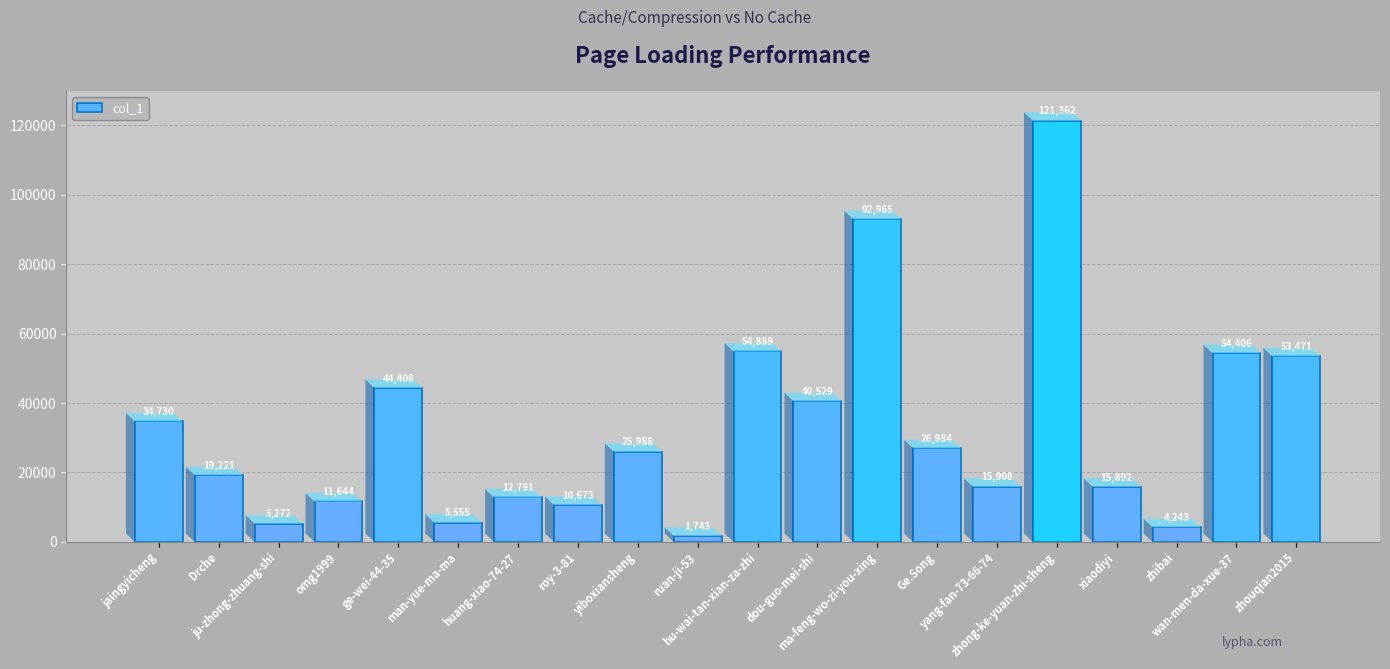

Which has a higher value, ge-wei-44-35 or hu-wai-tan-xian-za-zhi?

hu-wai-tan-xian-za-zhi